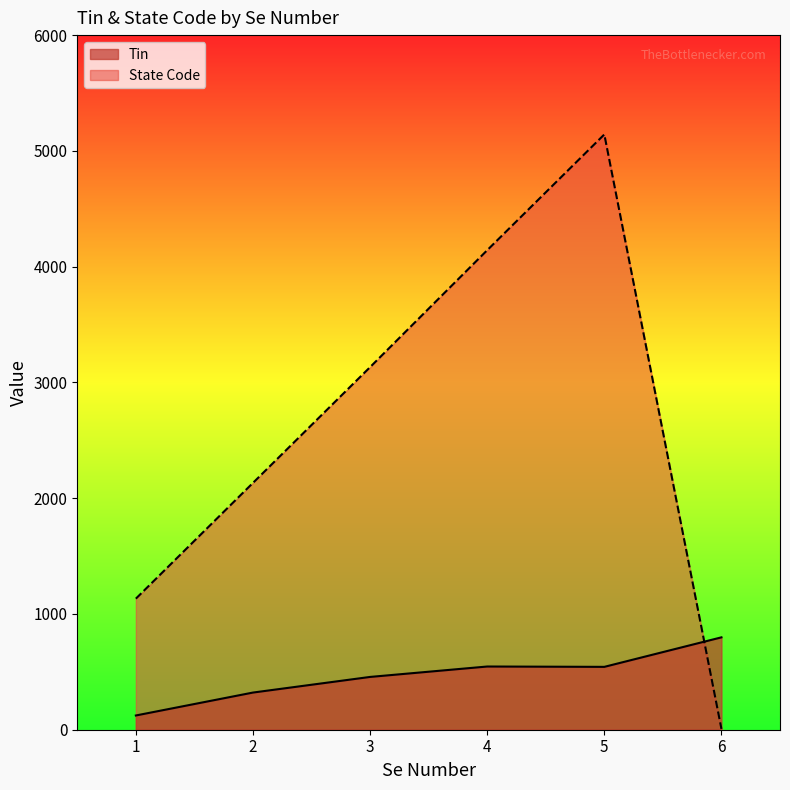

What is the average value of the Tin series?

464